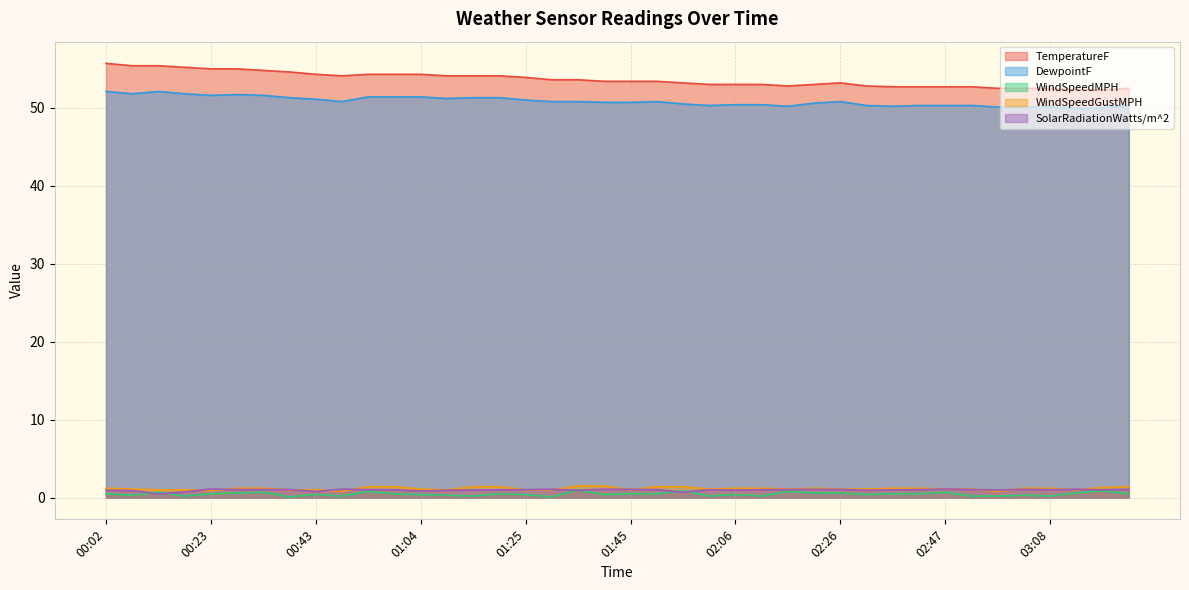

Where is the first local minimum for DewpointF?

00:07